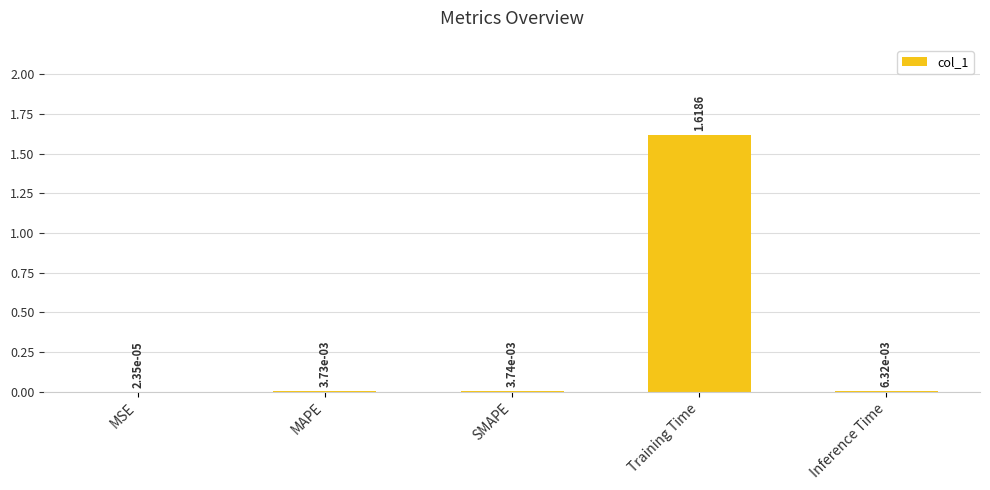

Where is the data nearest to the value 0?

MSE